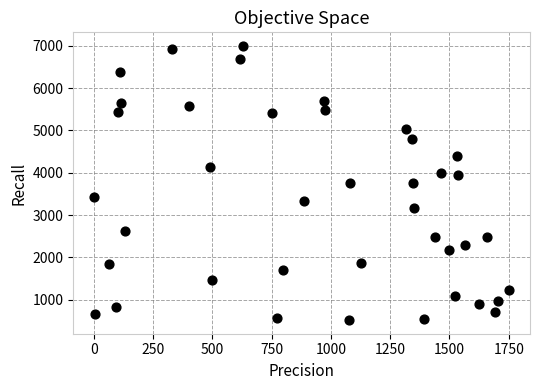

What is the range of X values (max minus min)?

1751.3